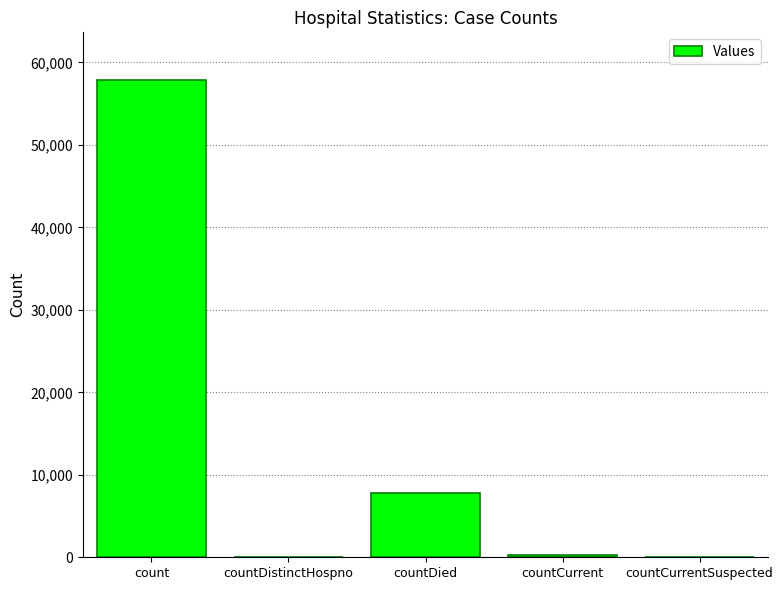

At which label does the data first exceed 318?

count